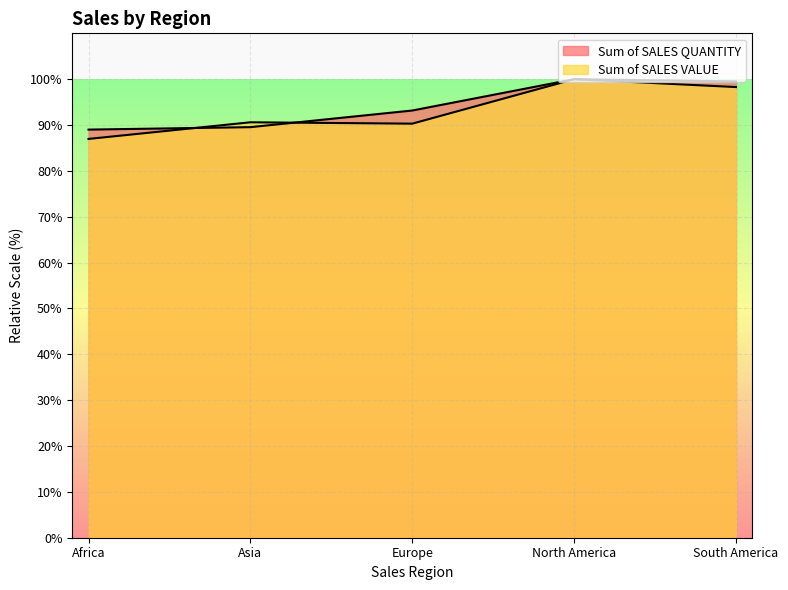

What are all the series names shown in the legend?

Sum of SALES QUANTITY, Sum of SALES VALUE